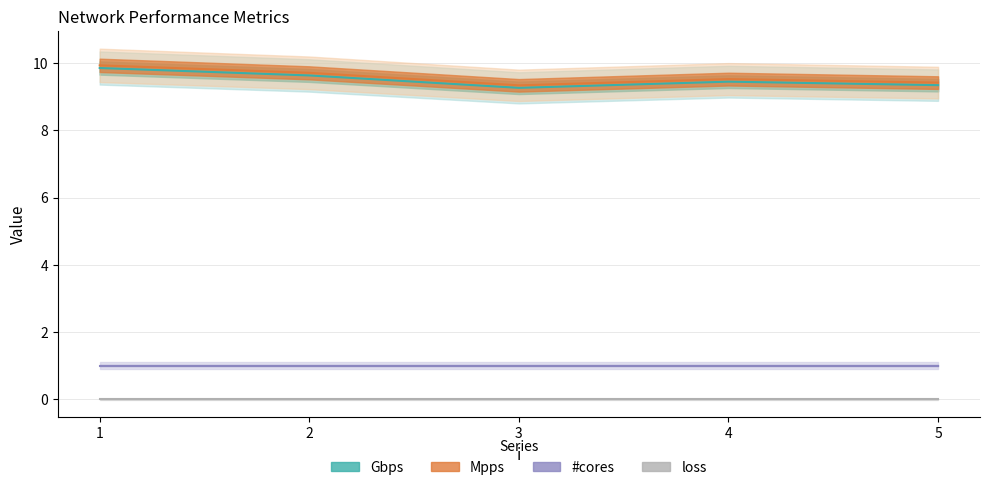

True or false: Gbps and Mpps cross at least once.

False